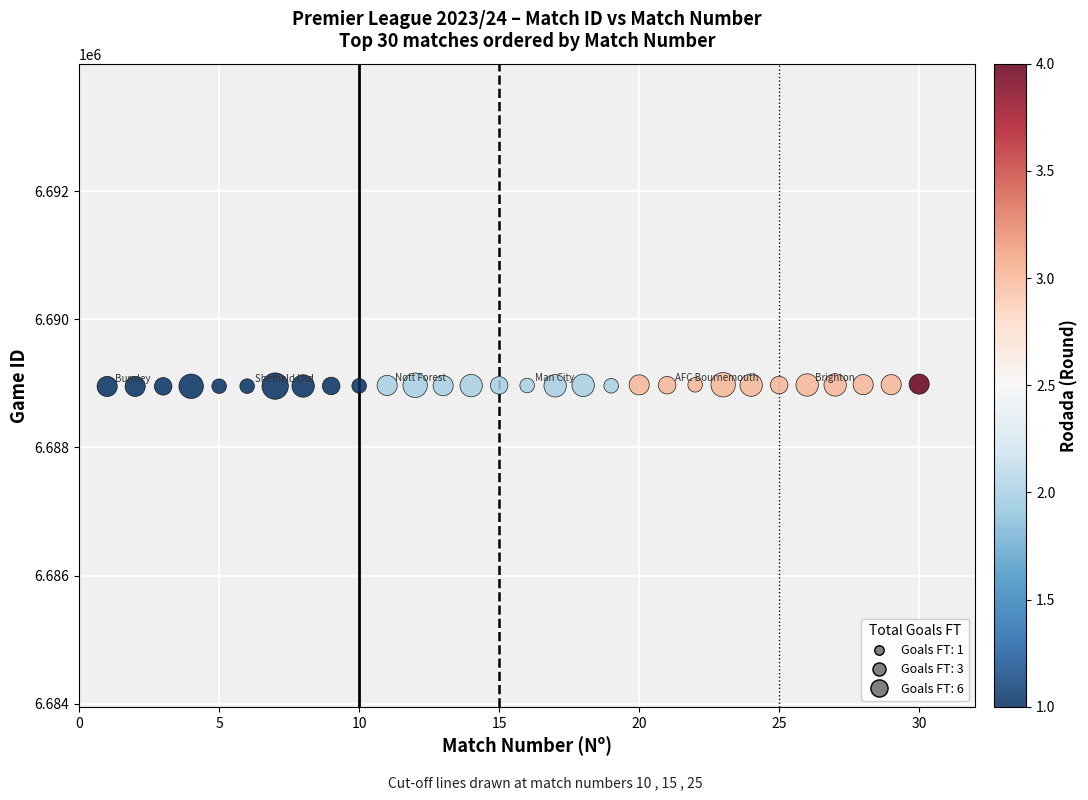

What is the range of Y values (max minus min)?

37